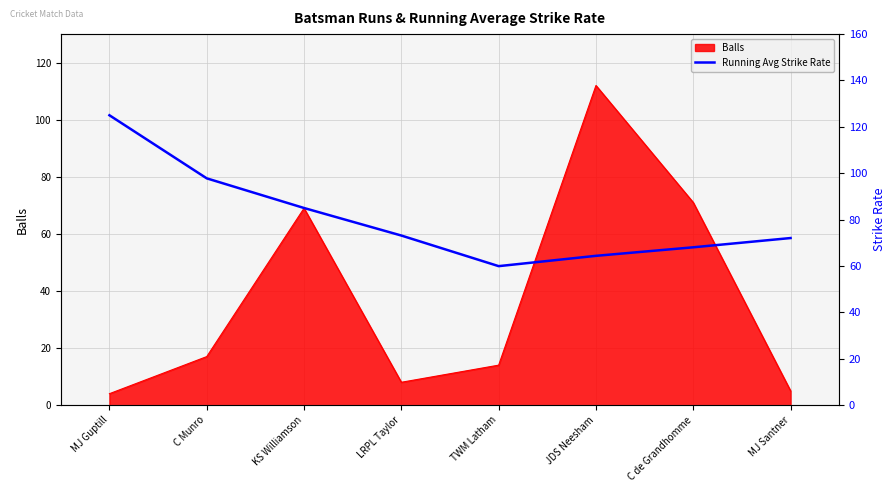

True or false: the data shows 42.3 at C de Grandhomme.

False